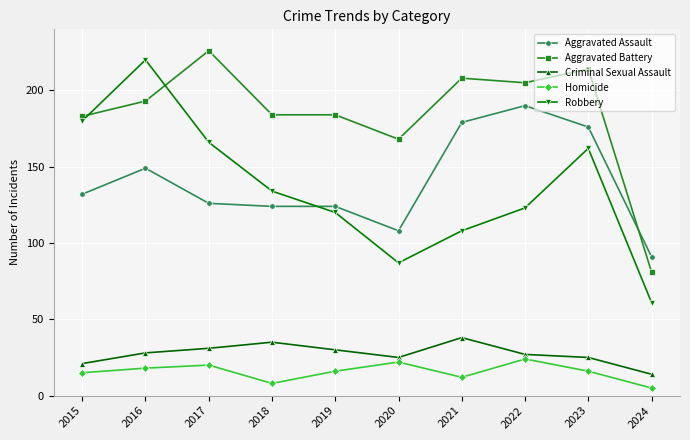

How many series are shown in this chart?

5